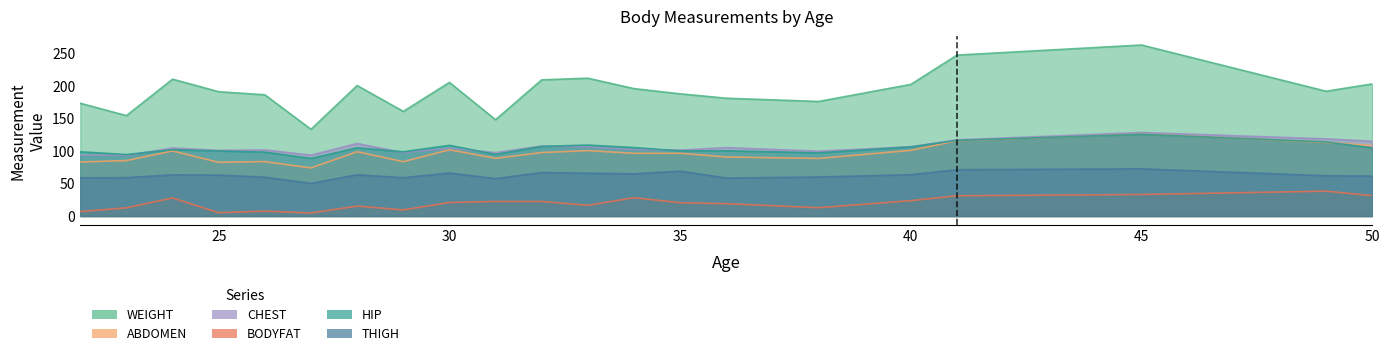

Is it true that CHEST equals 104.5 at 24?

True